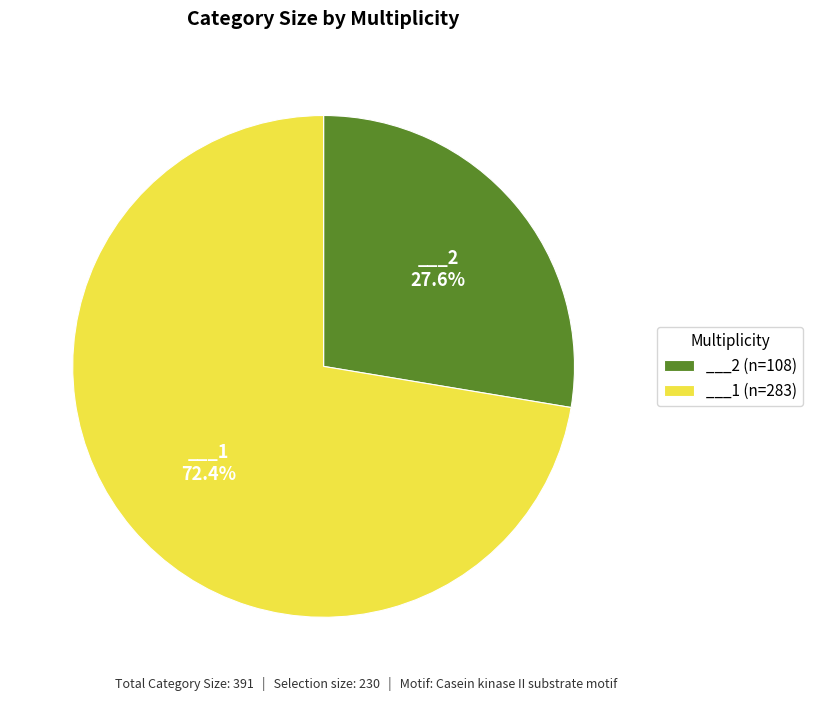

Rank the categories by value from lowest to highest.

___2, ___1